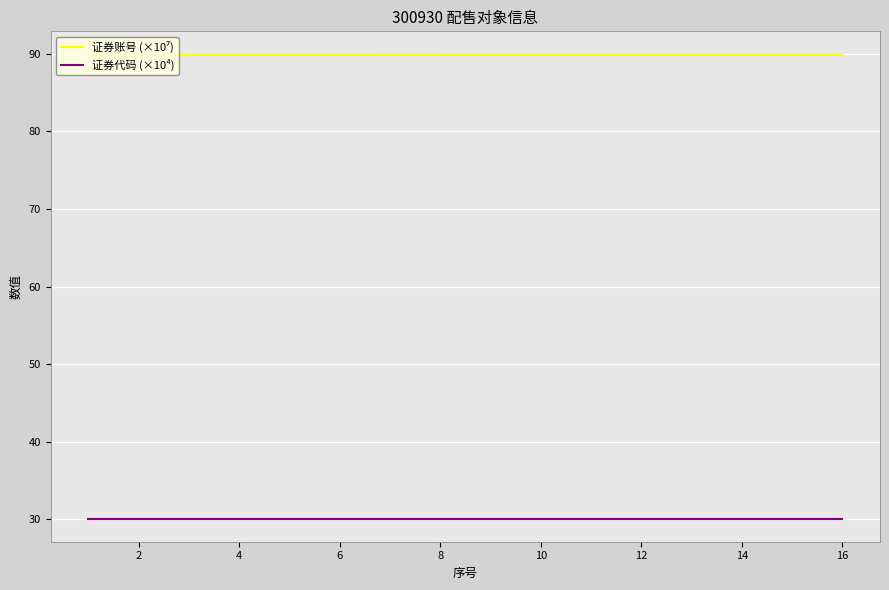

At how many categories does at least one series exceed 32?

15